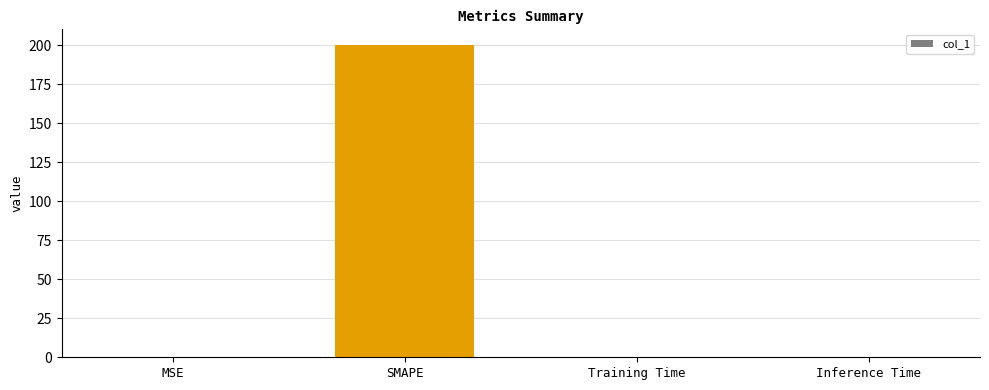

Are the bars horizontal?

No